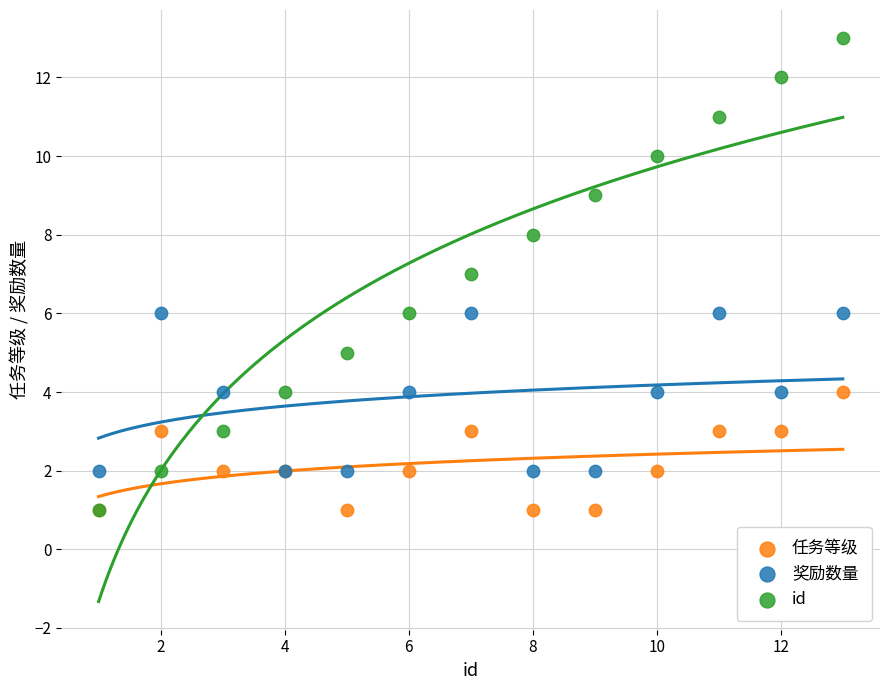

Which series has the largest Y range (max minus min)?

id